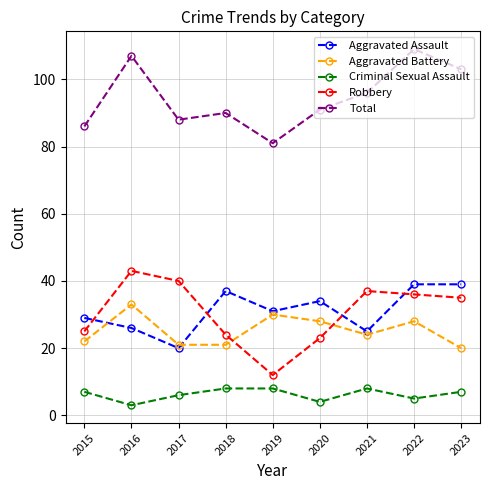

In Aggravated Assault, how many points are lower than both neighbors (excluding endpoints)?

3